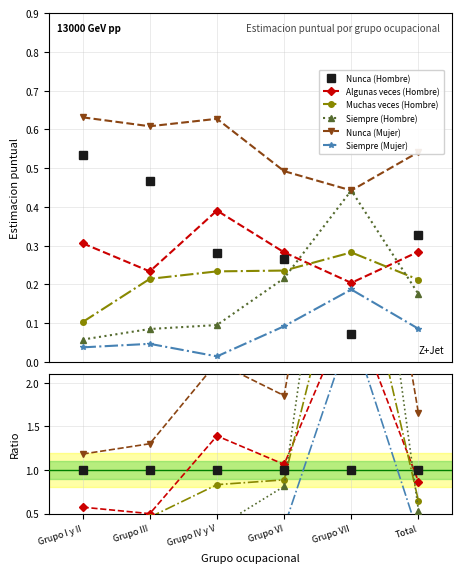

The value of Algunas veces (Hombre) at Grupo IV y V is 0.4. True or false?

False